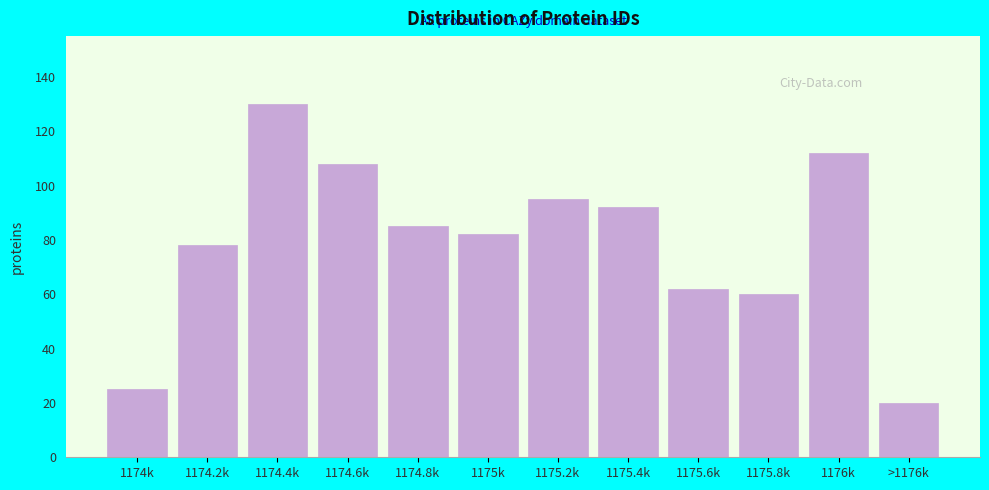

Reading left to right, what are all the values shown in this chart?

25	78	130	108	85	82	95	92	62	60	112	20